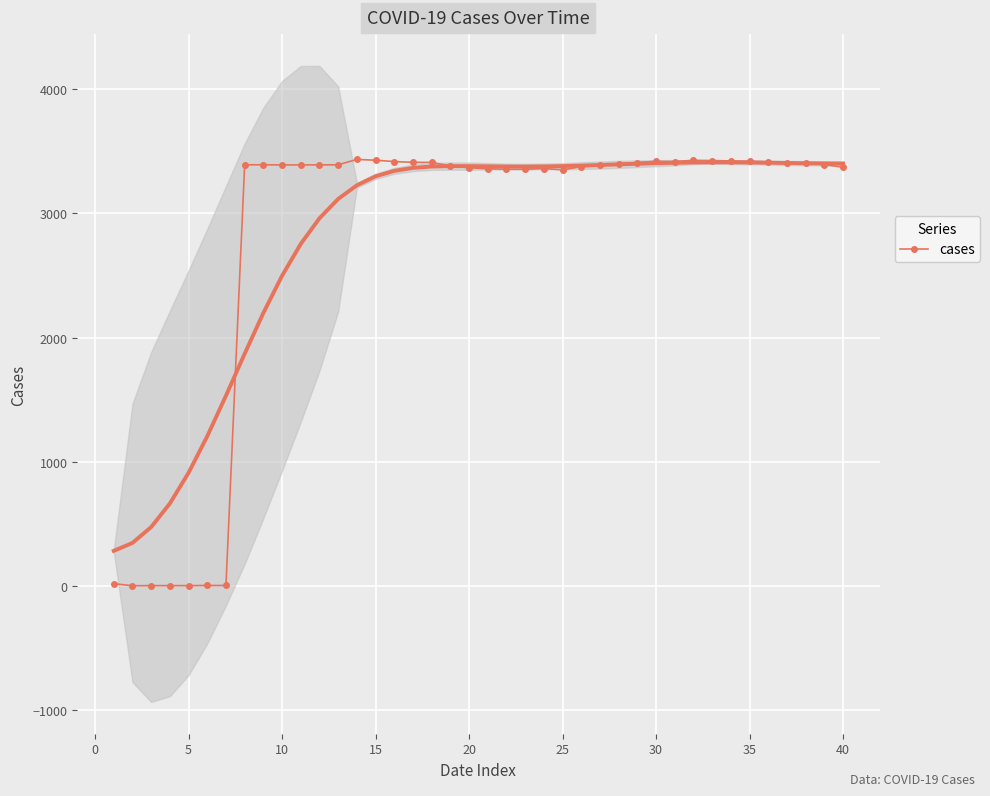

Is this an area chart (filled region under the line)?

No